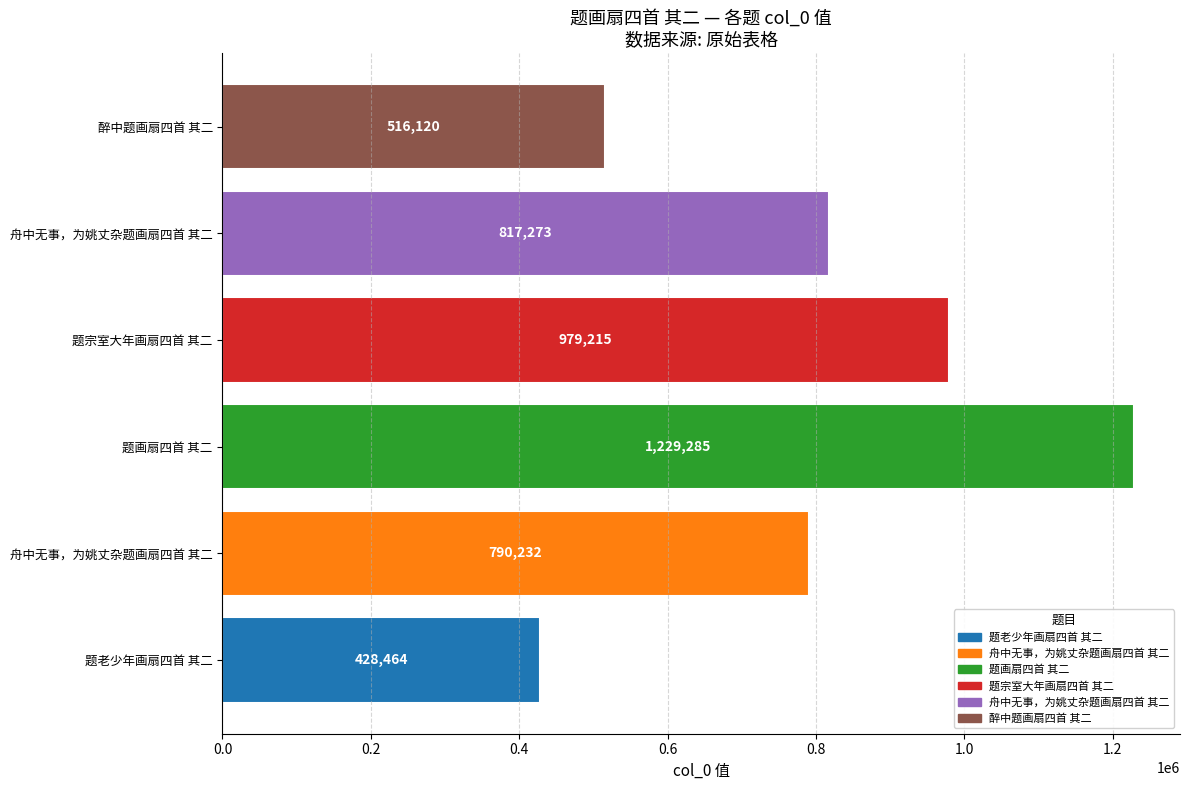

Are the bars horizontal?

Yes